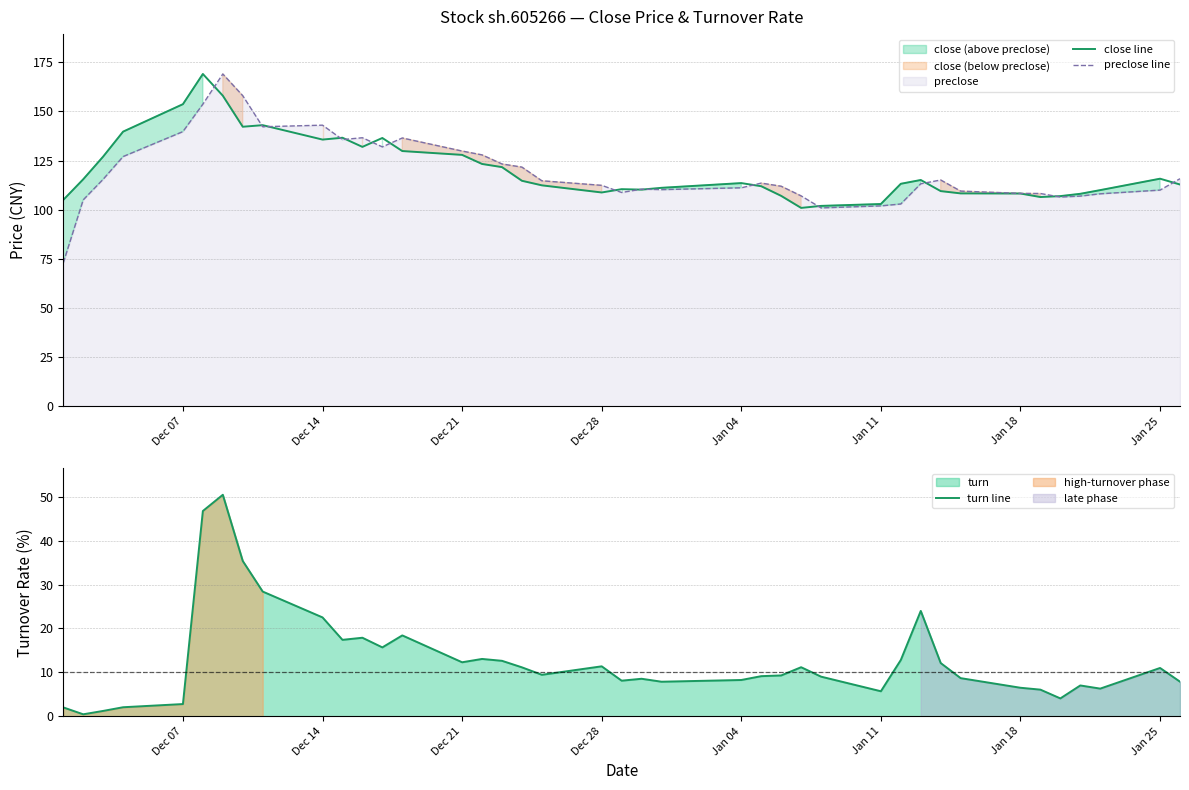

Is it true that close line equals 102.9 at Jan 11?

True